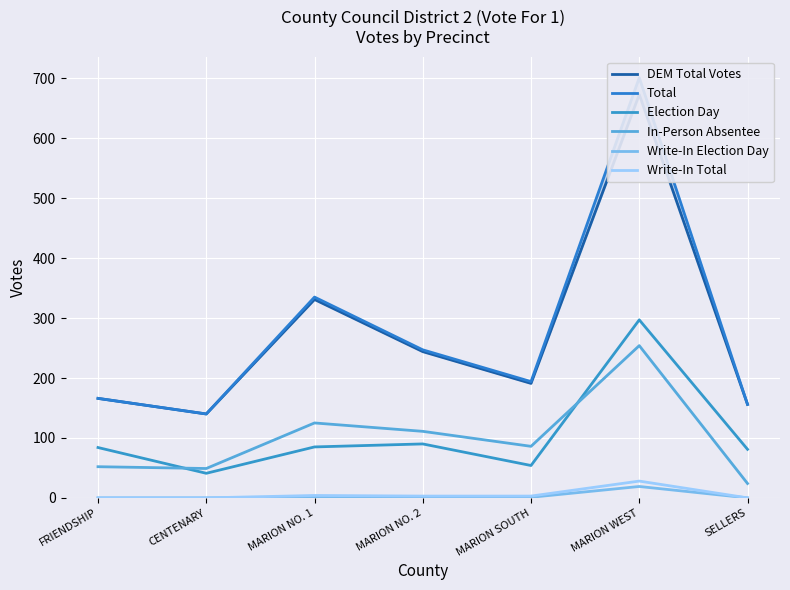

True or false: Election Day and Total intersect in this chart.

False